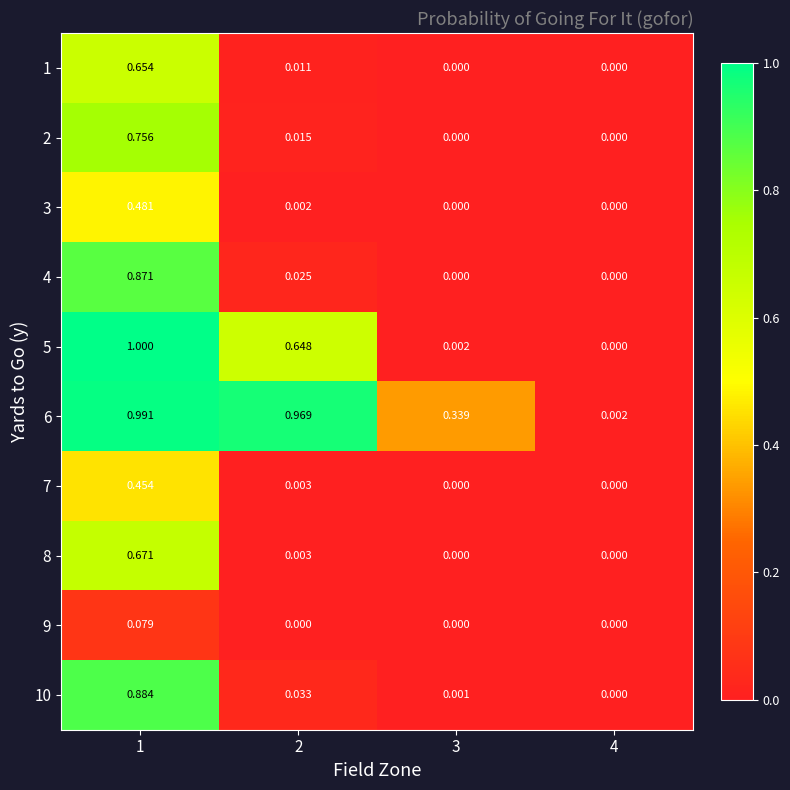

How many series are shown in this chart?

10